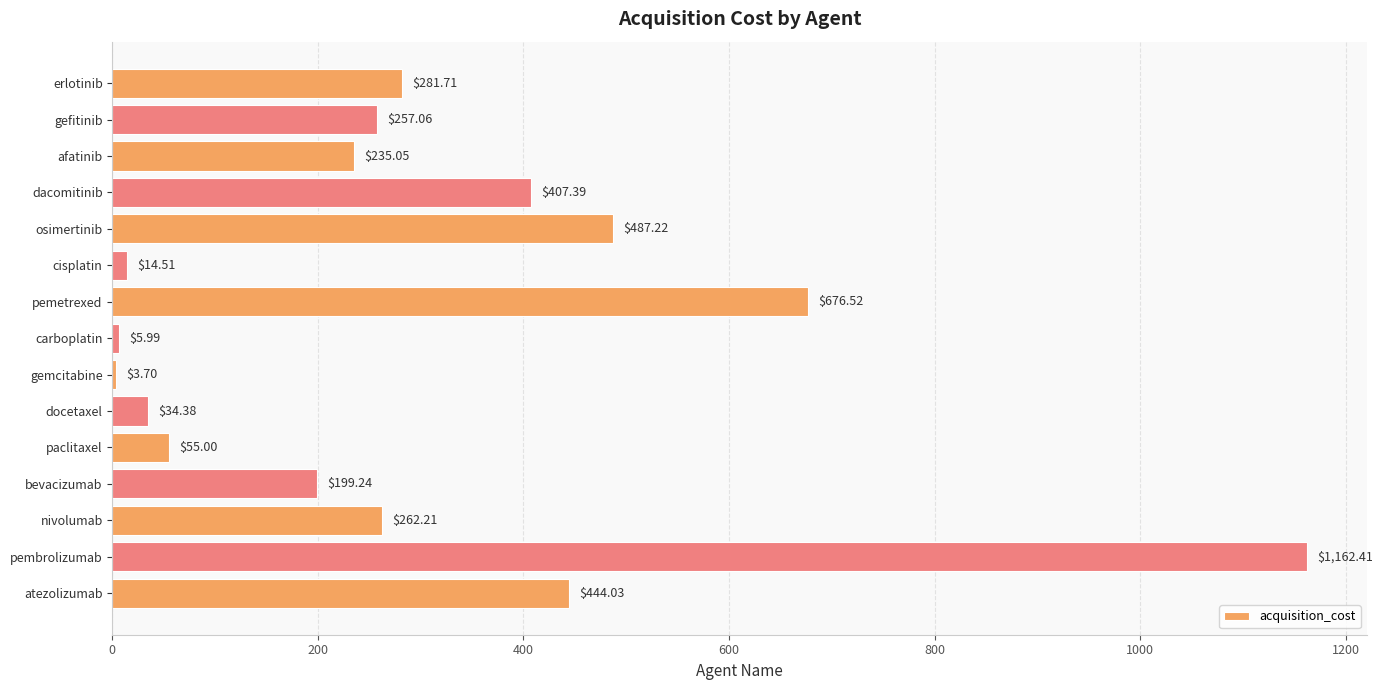

Does the chart contain stacked bars?

No